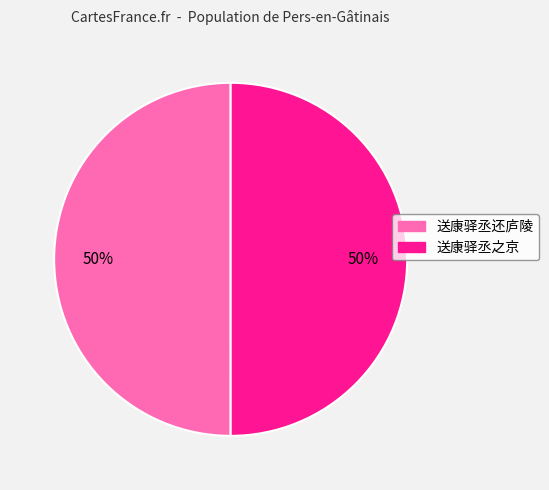

Count the number of slices in the pie.

2